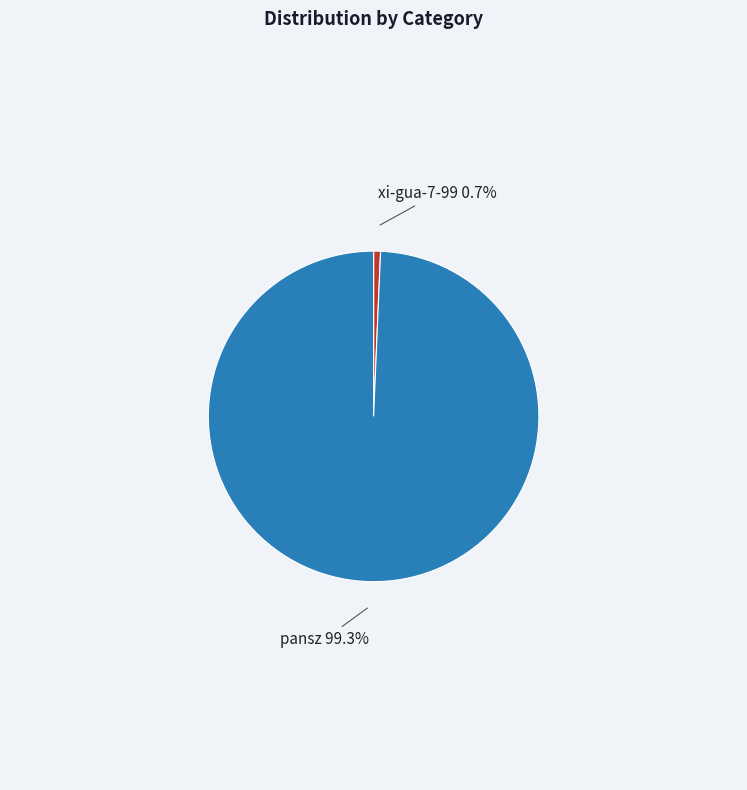

Count the number of slices in the pie.

2